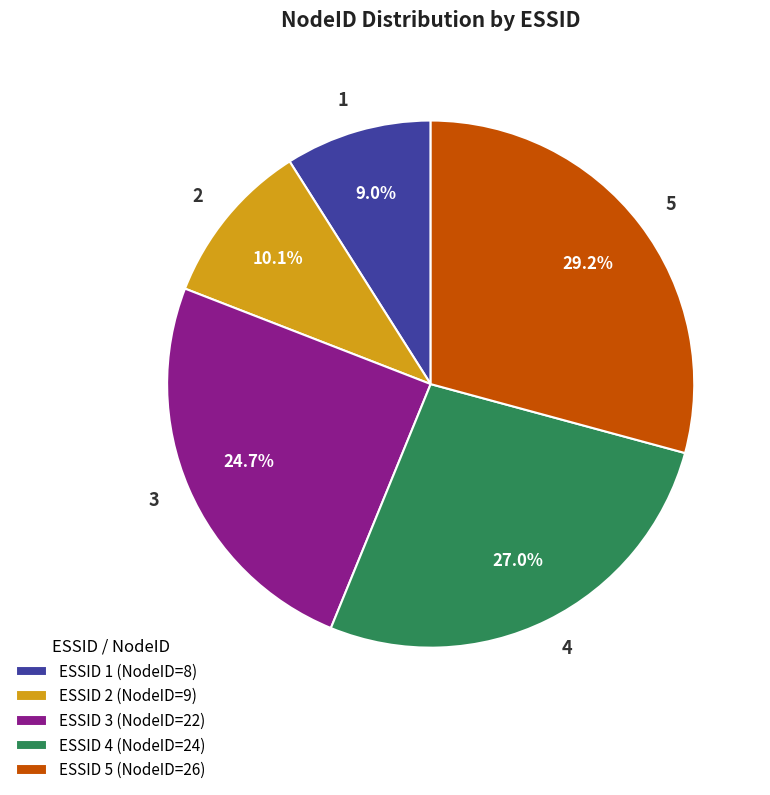

Count the number of slices in the pie.

5